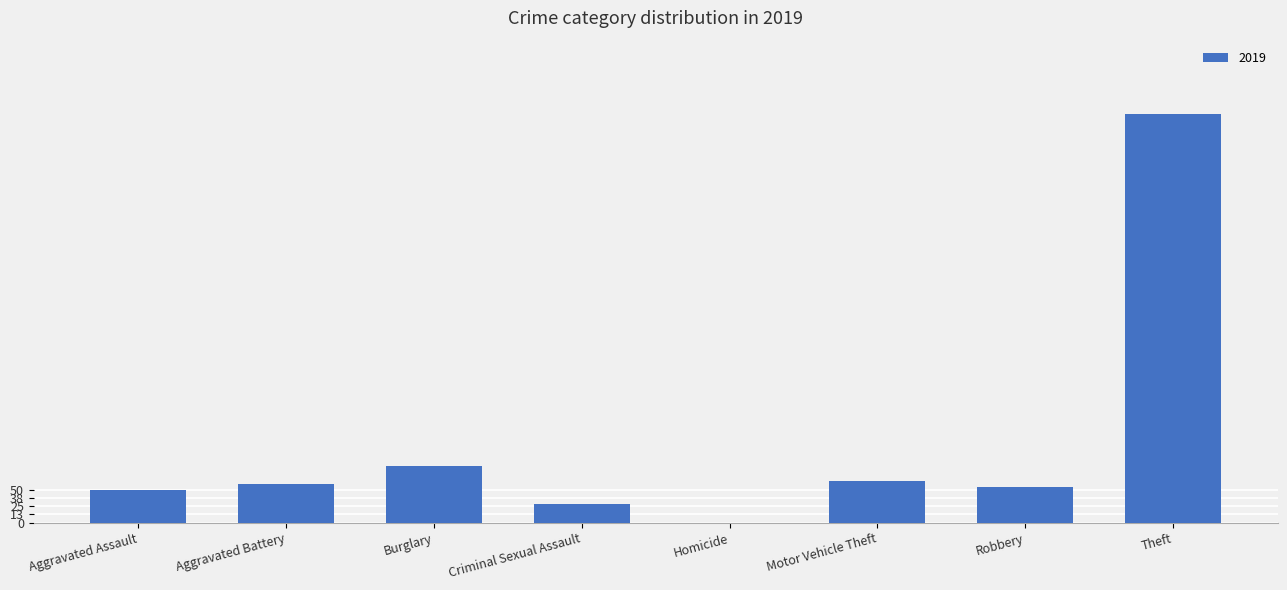

What is the sum of all values?

976